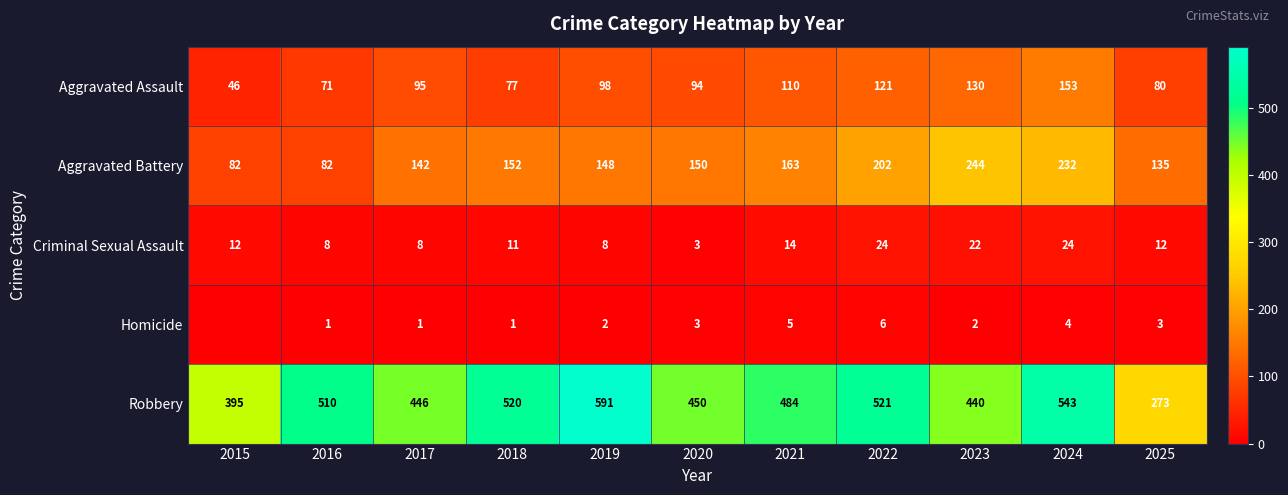

What is the highest value of the Aggravated Battery series?

244